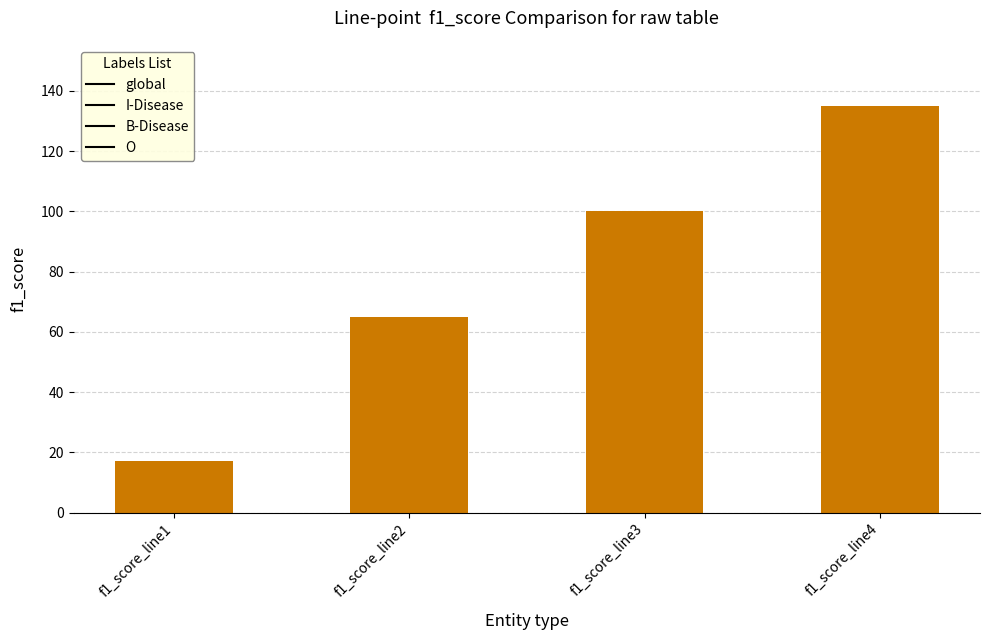

What is the difference between the maximum and second lowest values?

70